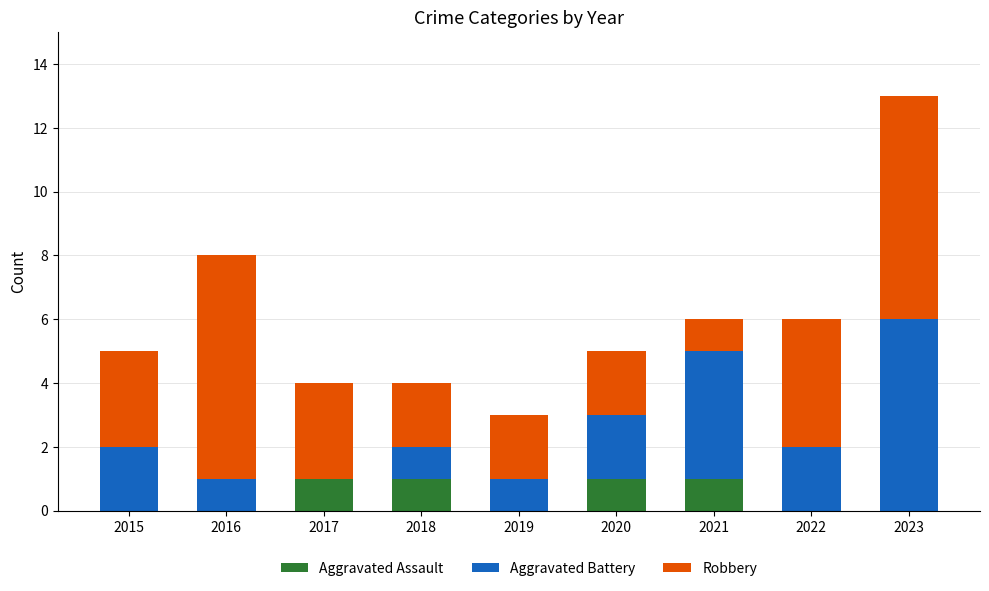

Reading left to right, what are the values for Aggravated Assault?

2015=0	2016=0	2017=1	2018=1	2019=0	2020=1	2021=1	2022=0	2023=0